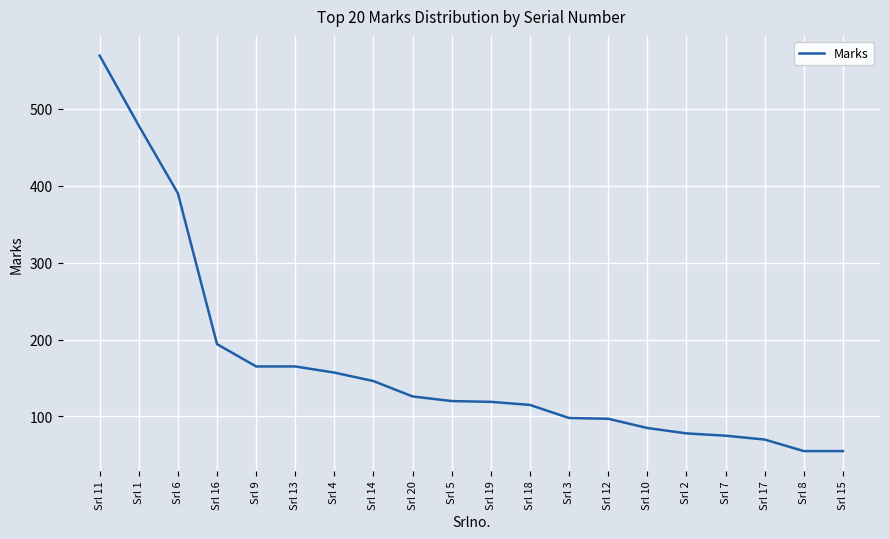

Is it true that the value at Srl 20 is 126?

True